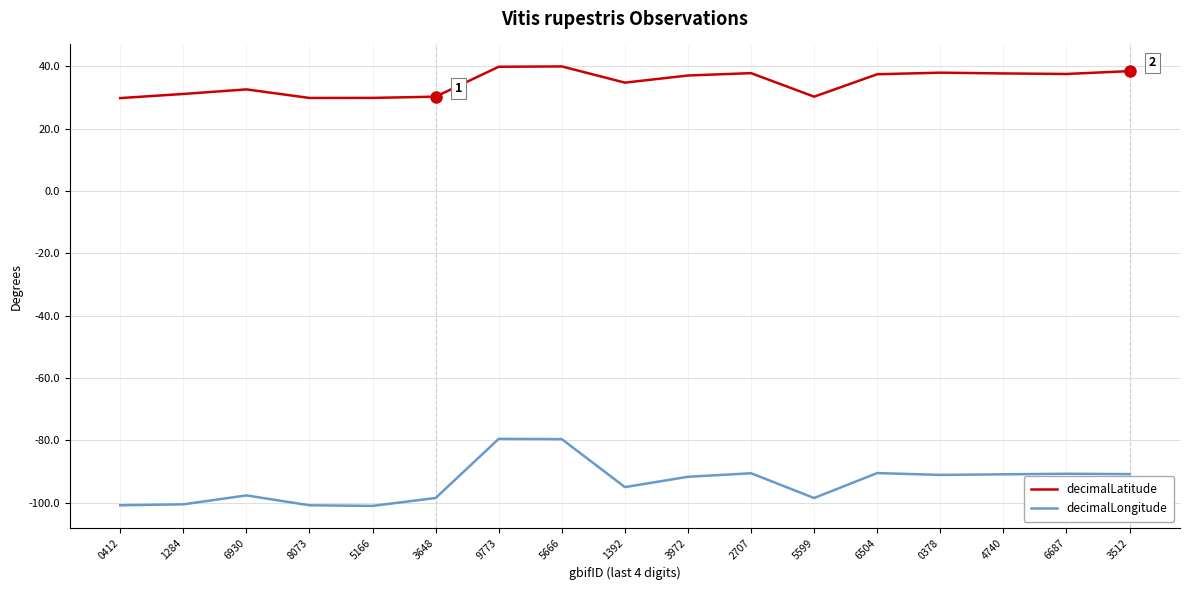

The value of decimalLongitude at 1392 is -95.0. True or false?

True